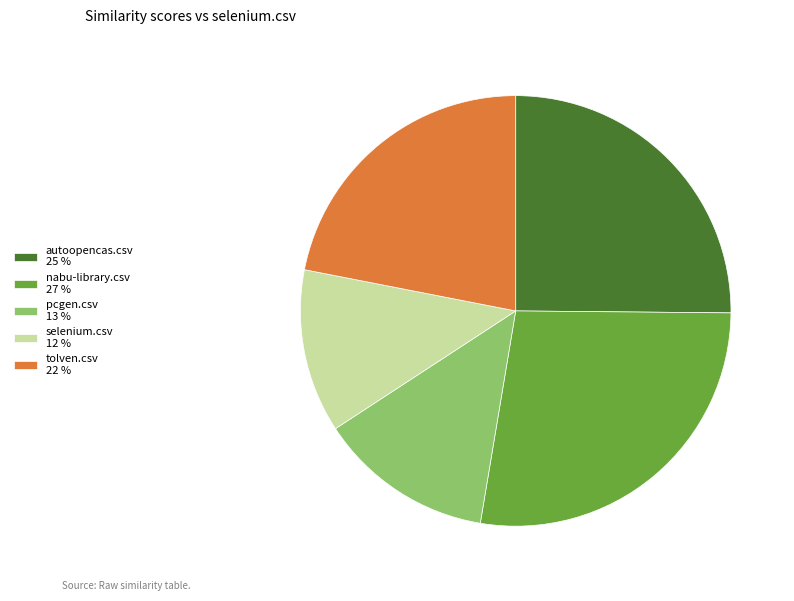

Count the number of slices in the pie.

5